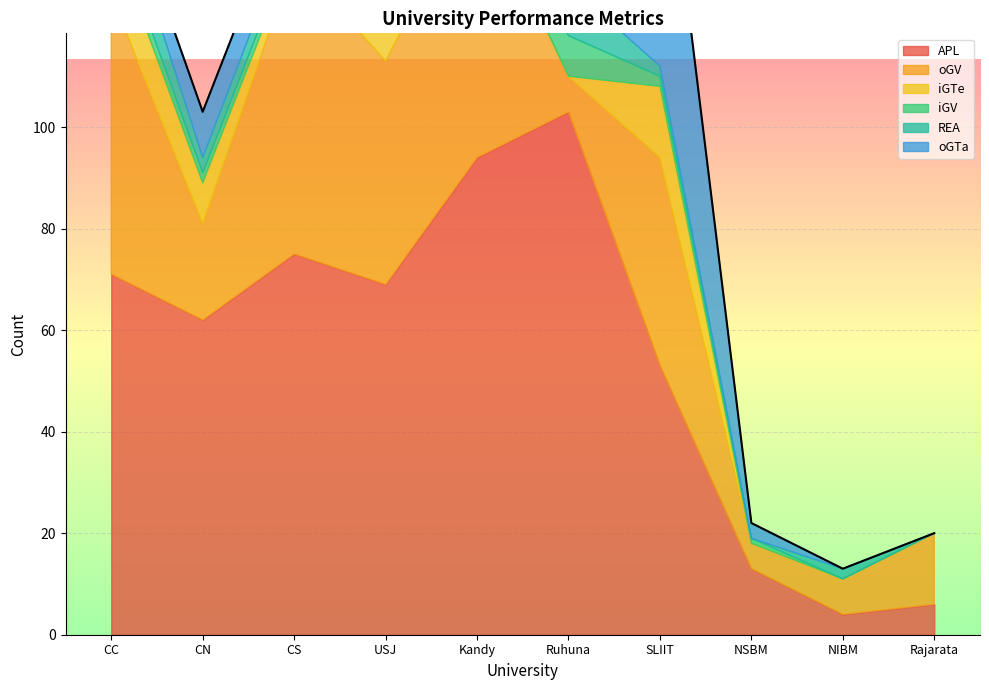

What is the label of the 5th point from the right?

Ruhuna